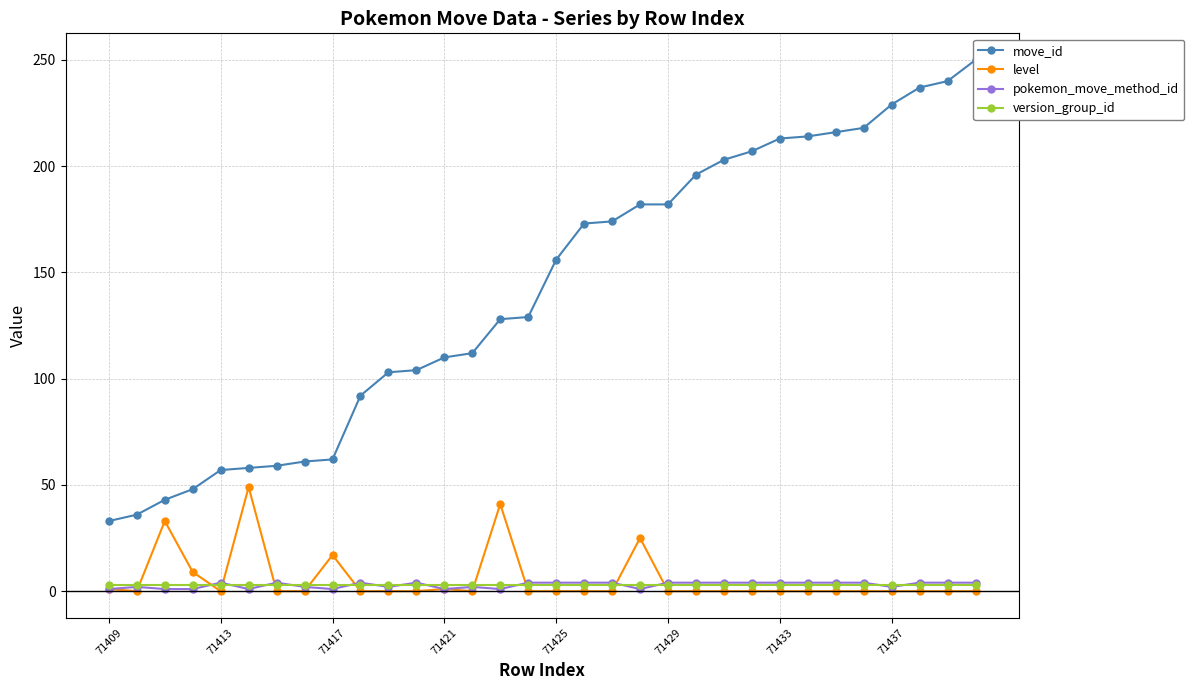

True or false: level has more than 0 points higher than both neighbors.

True